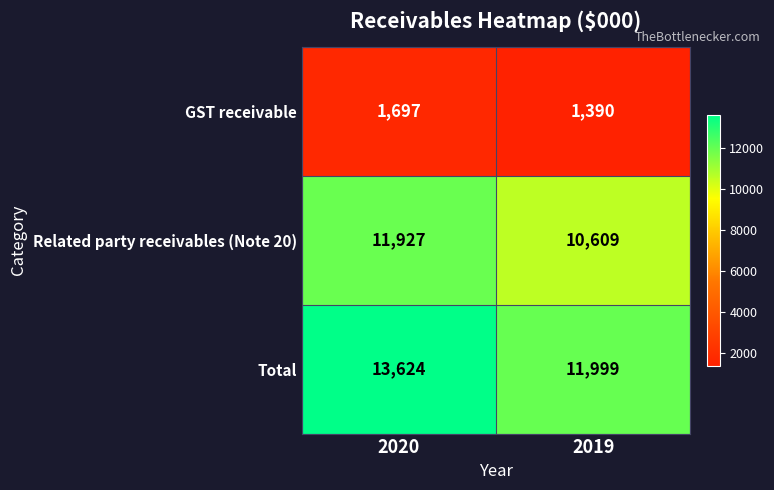

How many data points in Total are less than 13624?

1